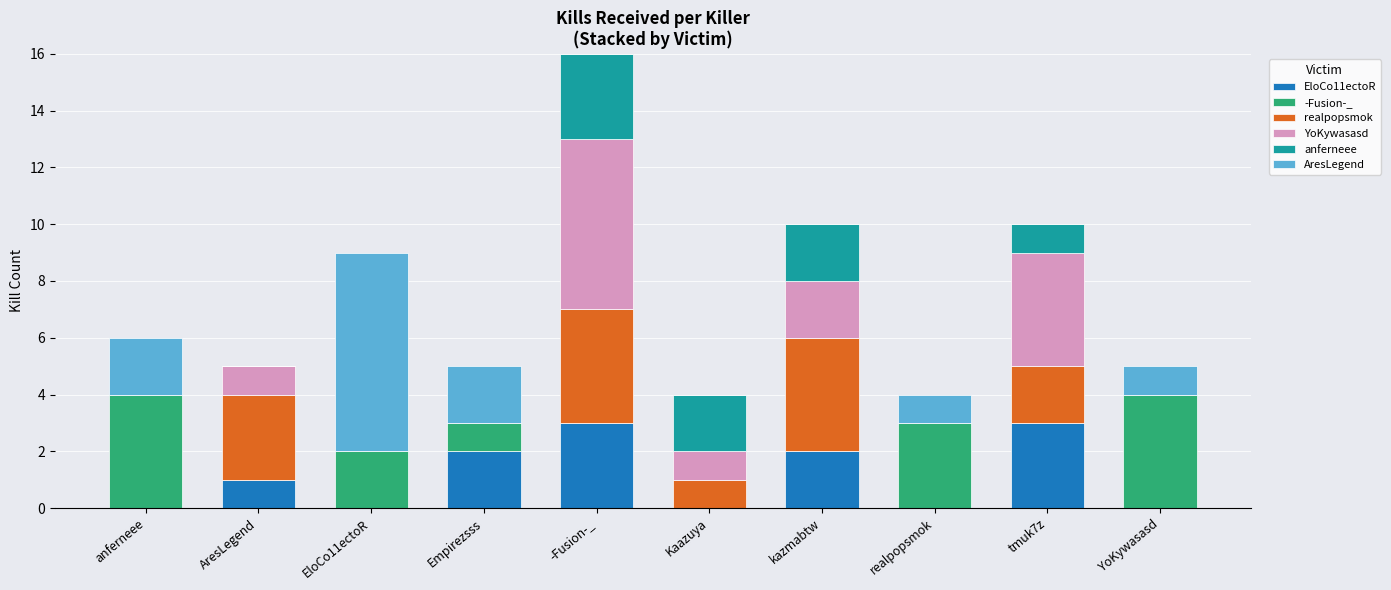

What is the maximum value for EloCo11ectoR?

3